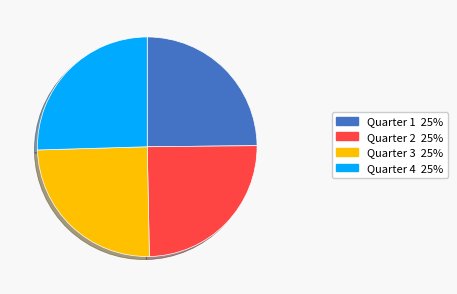

Is it true that Quarter 3 is 25% of the pie?

True